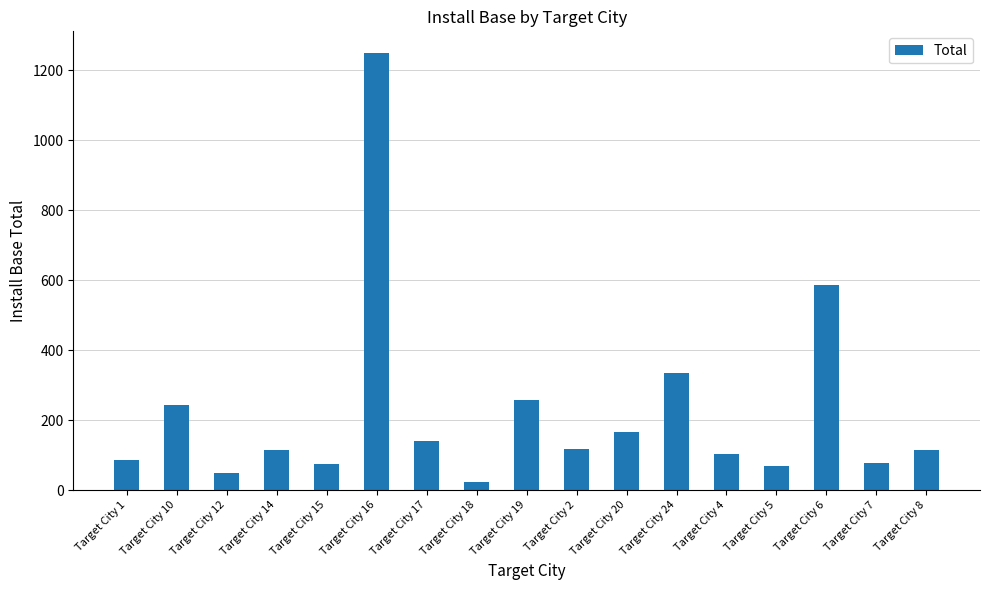

Is it true that the value at Target City 17 is 202?

False